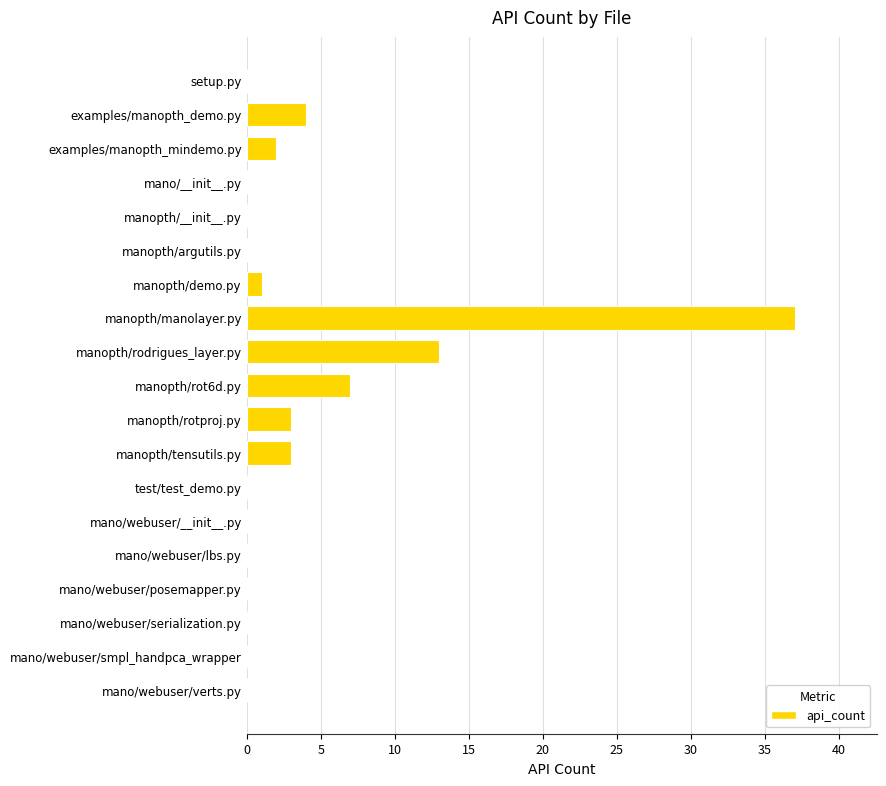

What is the greatest value displayed?

37